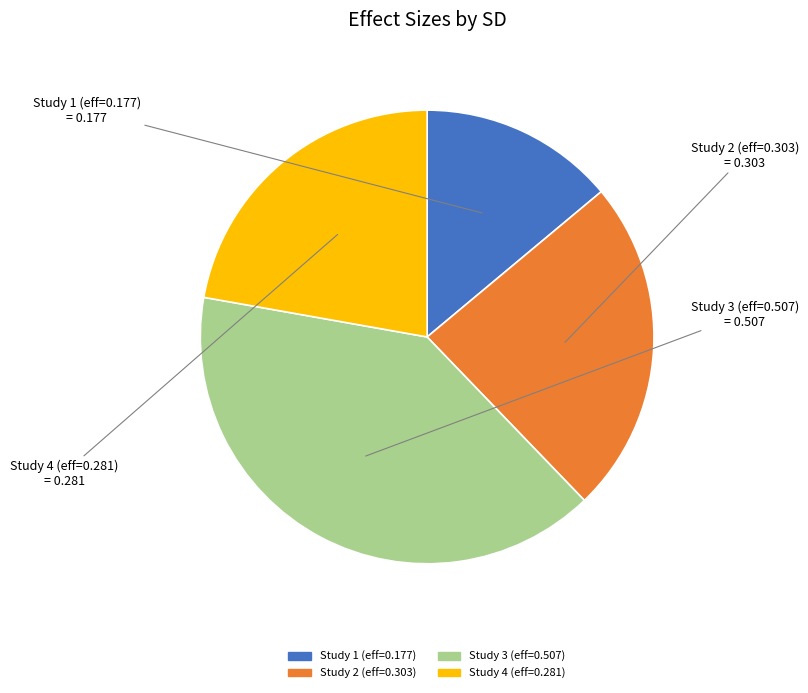

Is there any slice that represents more than half of the pie?

No